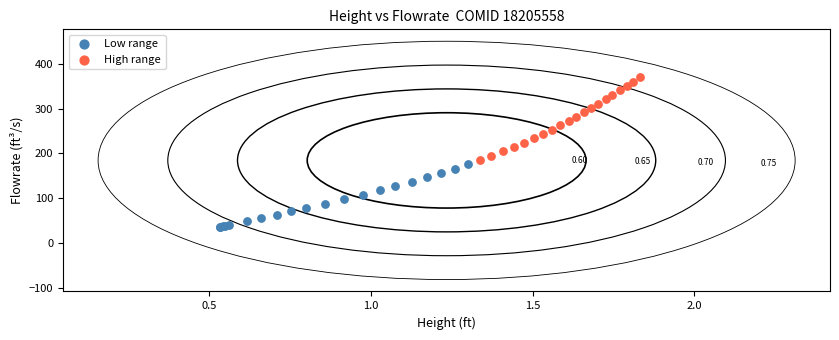

Which series has the widest spread of Y values?

High range